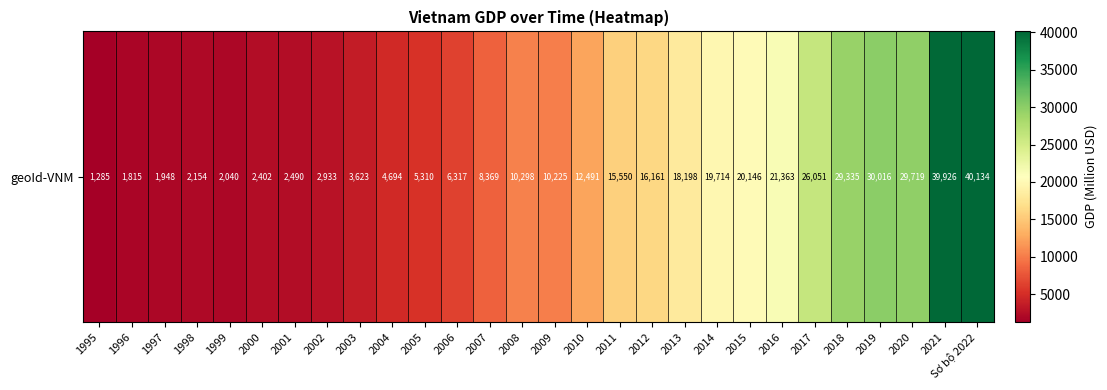

True or false: the data shows 28476.7 at 2012.

False